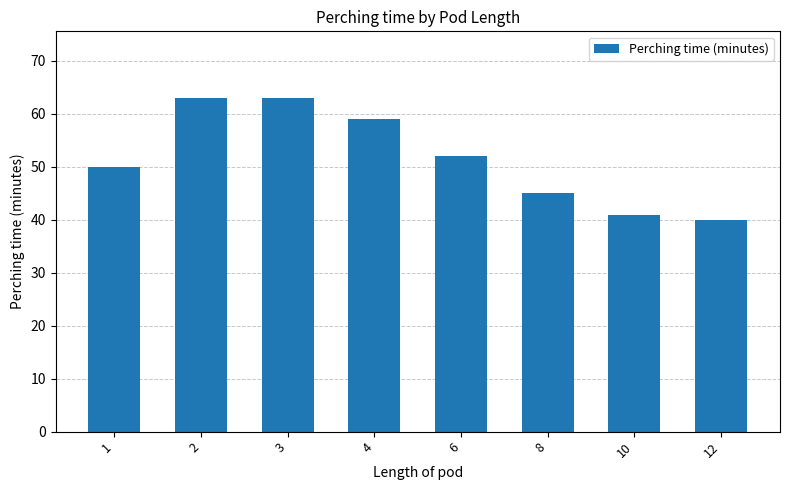

What is the value of the 5th bar from the left?

52